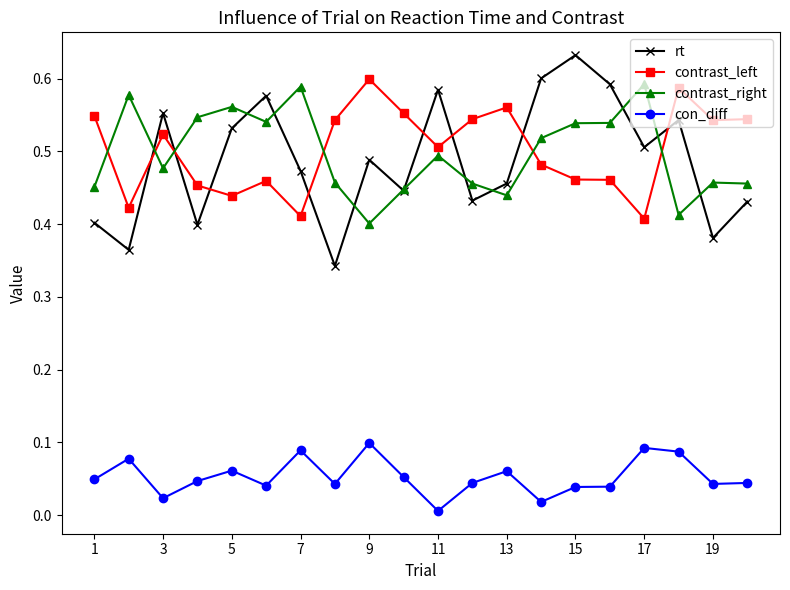

How many interior local valleys does the rt series have?

7